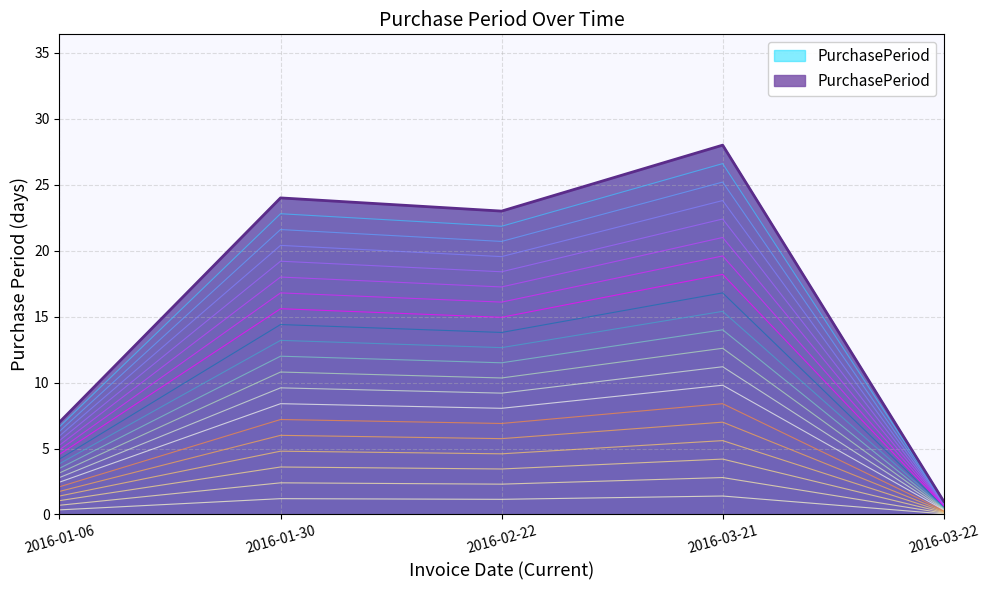

How many data points are less than 19?

2